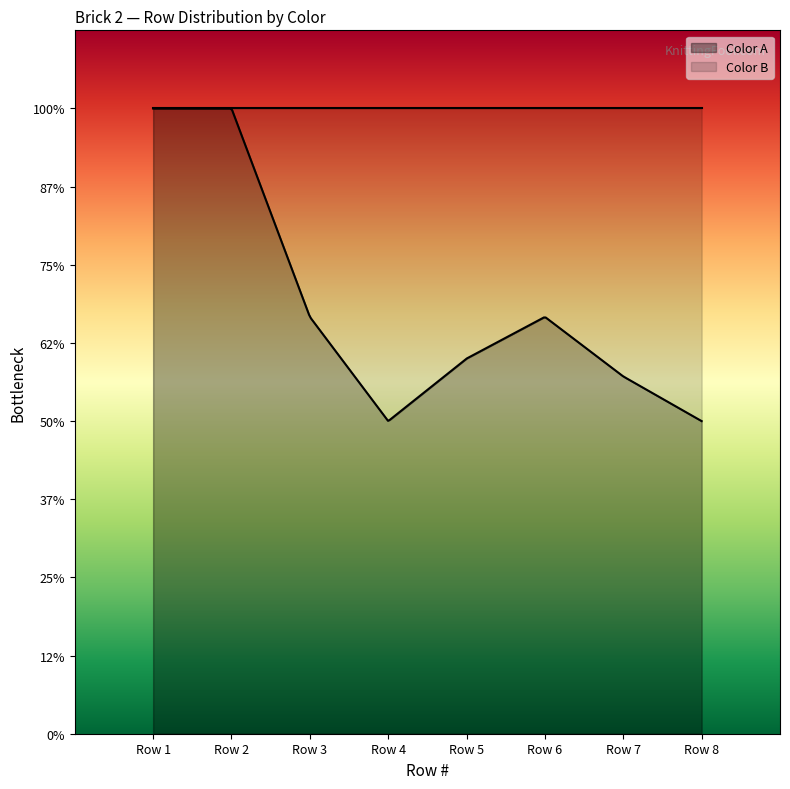

What is the lowest value of the Color B series?

3